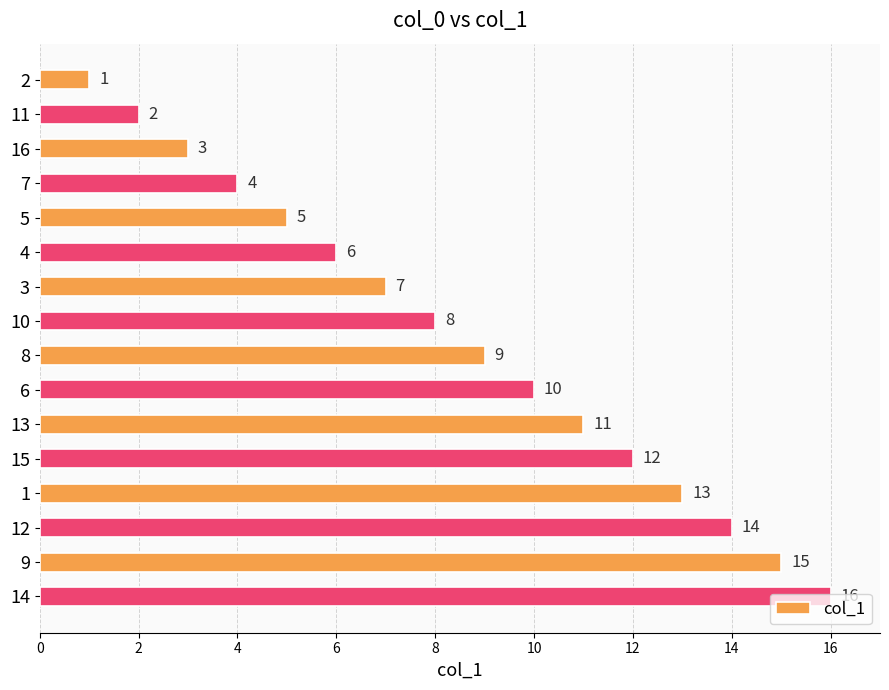

Where is the data nearest to the value 8?

10